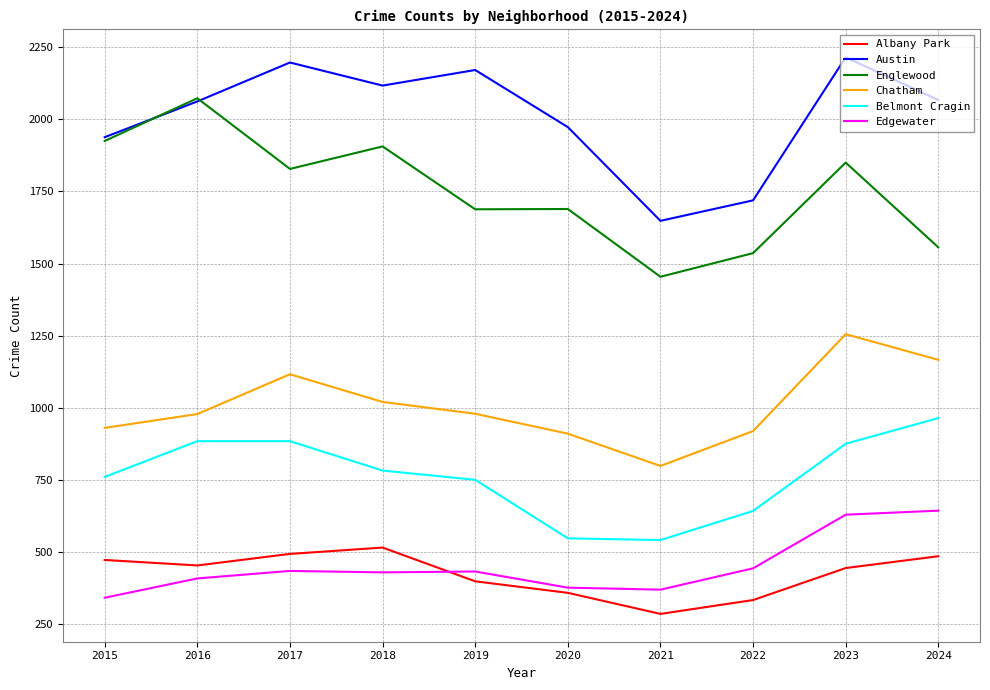

Which series has the largest range (max minus min)?

Englewood